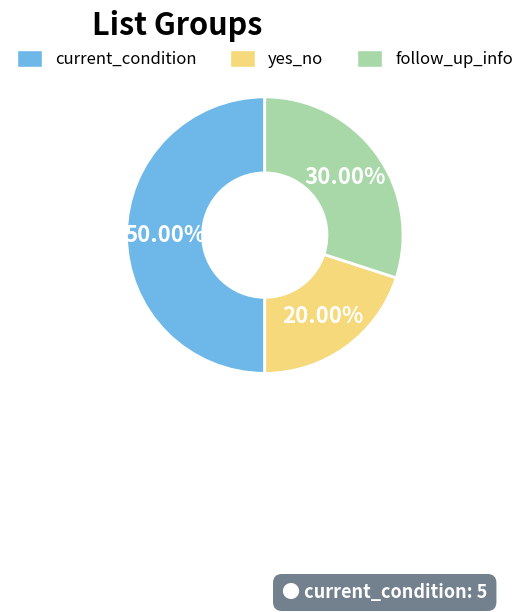

The follow_up_info slice represents 24% of the pie. True or false?

False